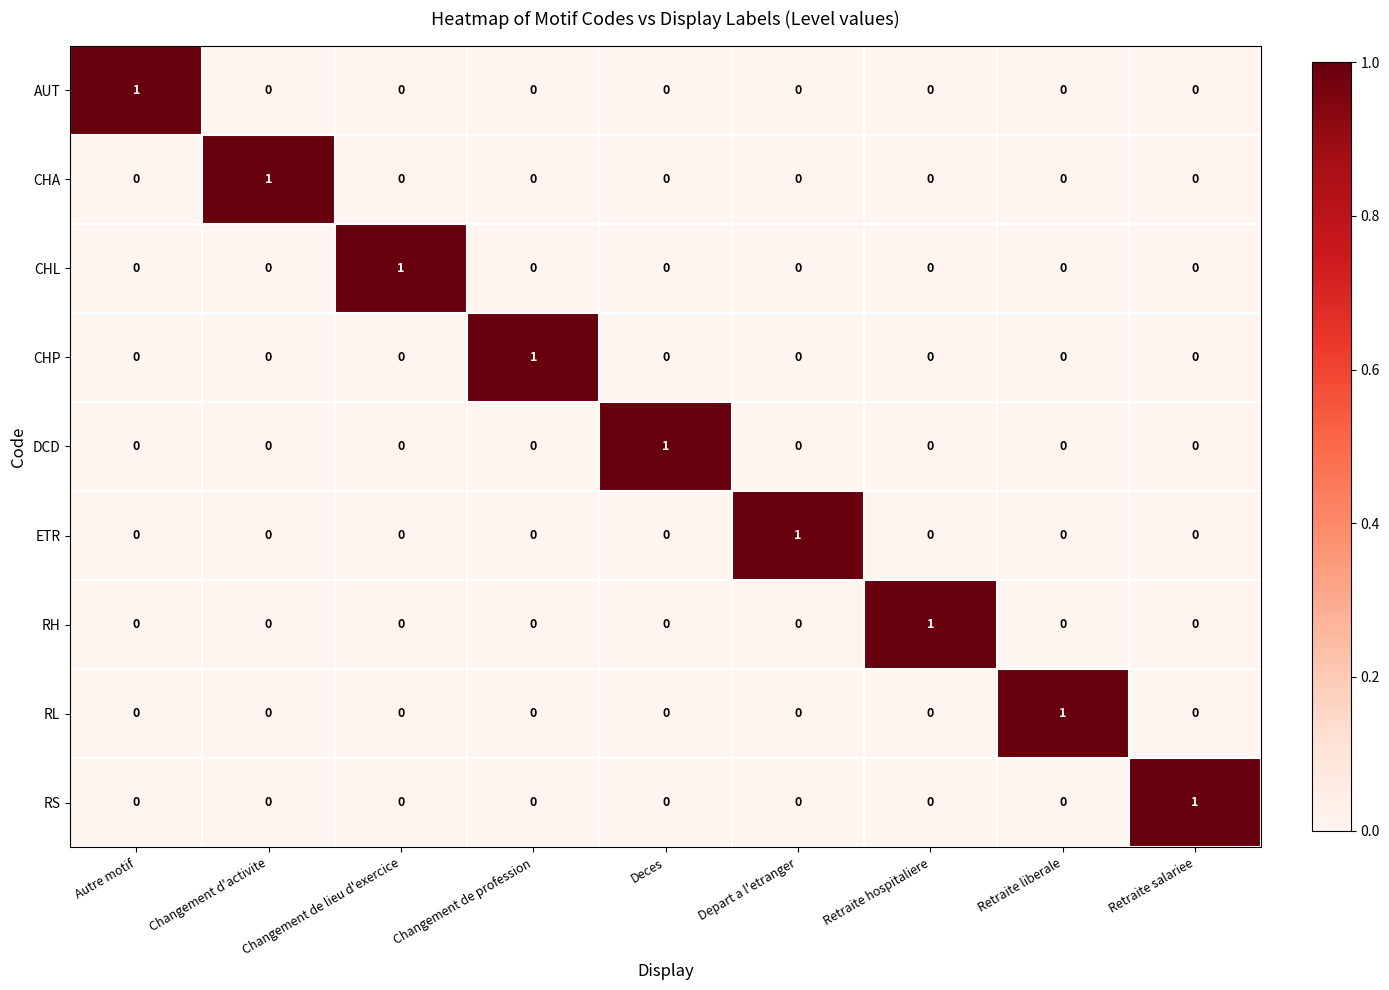

At how many categories does at least one series exceed 0?

9